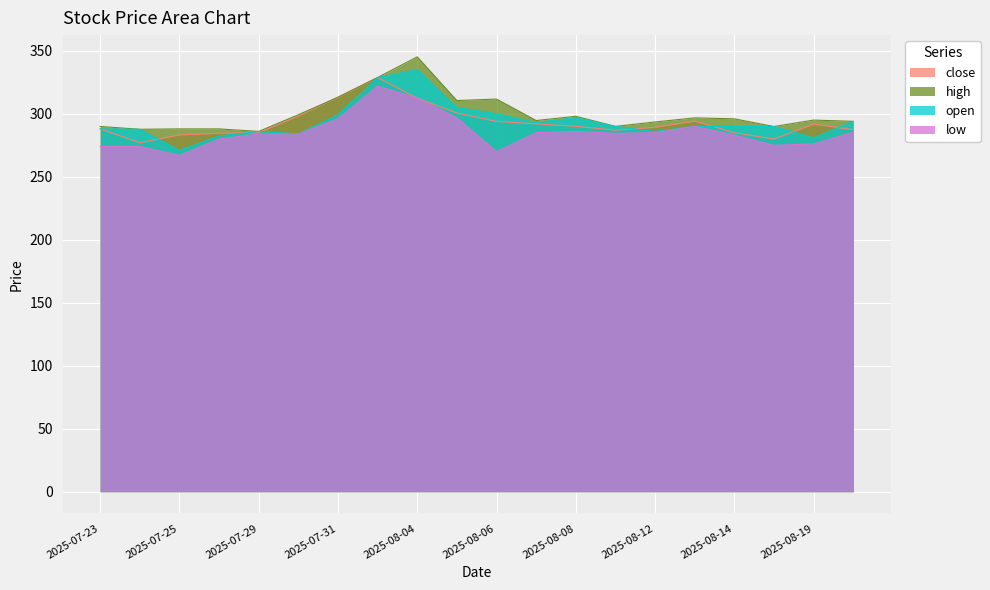

How many lines are shown in the chart?

4